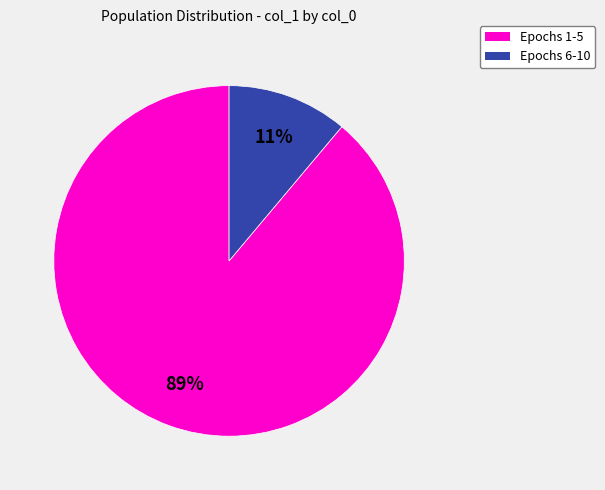

Is there a majority slice in this chart?

Yes